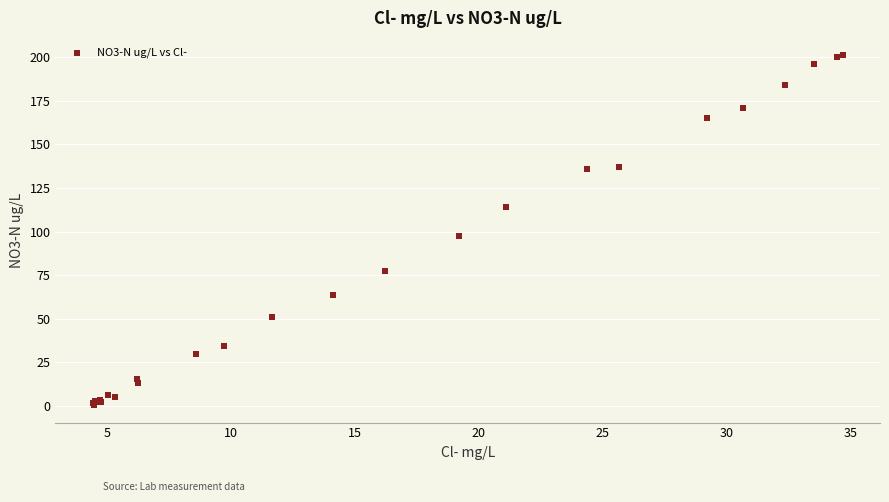

What Y value in the scatter plot is closest to 100?

97.7